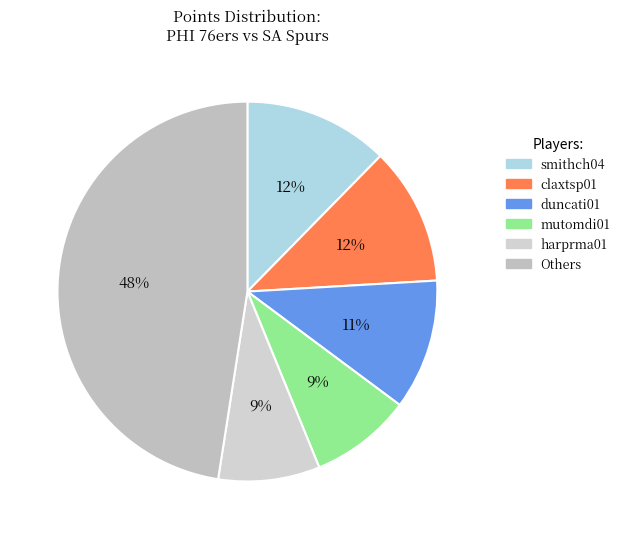

How many slices are in this pie chart?

6